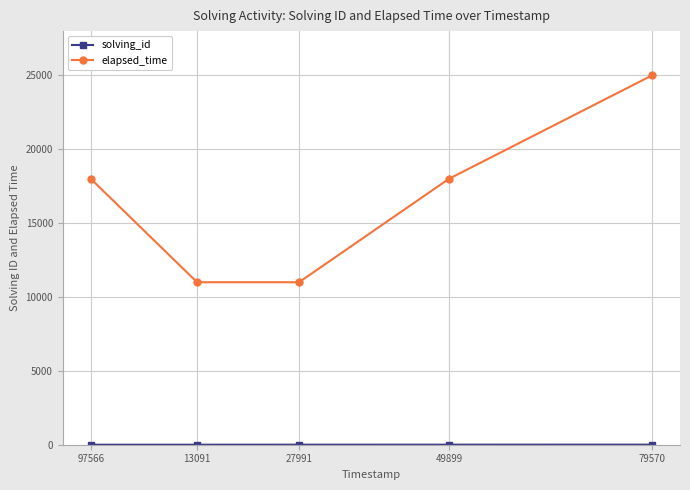

The value of elapsed_time at 79570 is 35658. True or false?

False